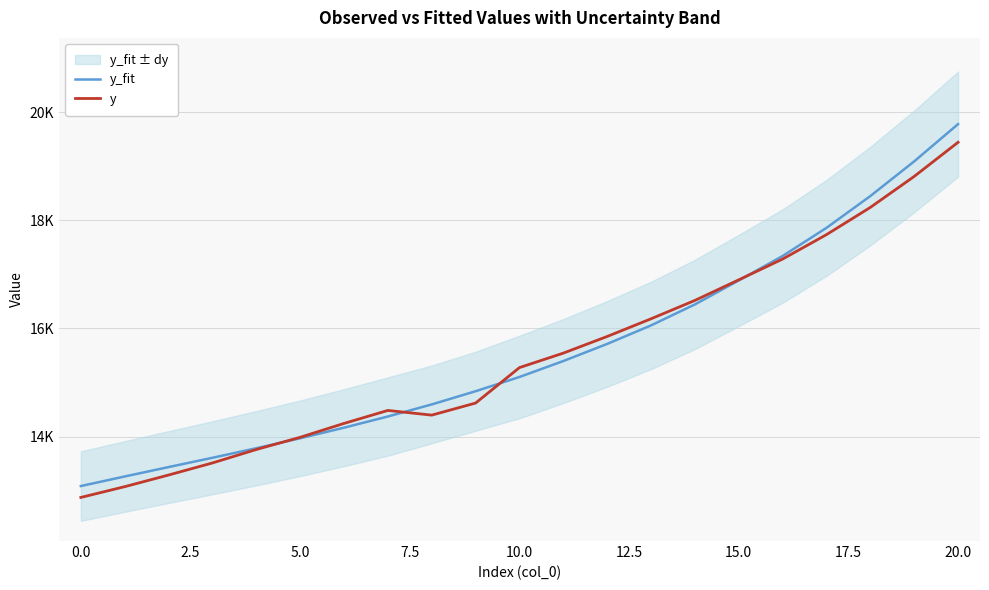

True or false: y and y_fit cross at least once.

True